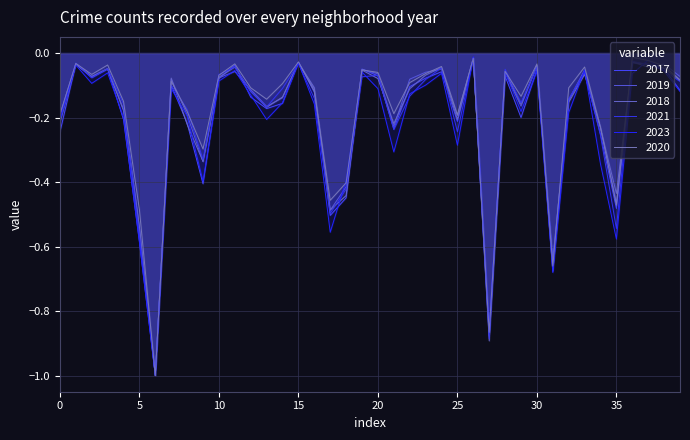

Reading left to right, transcribe all the data shown in this chart.

2017: -0.2	-0.0	-0.1	-0.0	-0.2	-0.6	-1.0	-0.1	-0.2	-0.4	-0.1	-0.0	-0.1	-0.2	-0.2	-0.0	-0.1	-0.5	-0.4	-0.0	-0.1	-0.2	-0.1	-0.1	-0.1	-0.2	-0.0	-0.9	-0.1	-0.2	-0.1	-0.6	-0.1	-0.1	-0.3	-0.5	-0.0	-0.0	-0.0	-0.1
2019: -0.2	-0.0	-0.1	-0.0	-0.2	-0.5	-1.0	-0.1	-0.2	-0.3	-0.1	-0.1	-0.1	-0.2	-0.1	-0.0	-0.1	-0.5	-0.4	-0.1	-0.1	-0.2	-0.1	-0.1	-0.0	-0.2	-0.0	-0.9	-0.1	-0.2	-0.0	-0.6	-0.1	-0.1	-0.2	-0.5	-0.0	-0.0	-0.0	-0.1
2018: -0.2	-0.0	-0.1	-0.0	-0.2	-0.5	-1.0	-0.1	-0.2	-0.3	-0.1	-0.0	-0.1	-0.2	-0.1	-0.0	-0.1	-0.5	-0.4	-0.1	-0.1	-0.2	-0.1	-0.1	-0.0	-0.2	-0.0	-0.9	-0.1	-0.2	-0.0	-0.7	-0.2	-0.1	-0.2	-0.4	-0.0	-0.0	-0.0	-0.1
2021: -0.2	-0.0	-0.1	-0.0	-0.2	-0.6	-1.0	-0.1	-0.2	-0.3	-0.1	-0.0	-0.1	-0.2	-0.1	-0.0	-0.1	-0.5	-0.4	-0.1	-0.1	-0.2	-0.1	-0.1	-0.0	-0.2	-0.0	-0.9	-0.1	-0.2	-0.0	-0.7	-0.1	-0.1	-0.3	-0.5	-0.0	-0.0	-0.1	-0.1
2023: -0.2	-0.0	-0.1	-0.1	-0.2	-0.6	-1.0	-0.1	-0.2	-0.4	-0.1	-0.1	-0.1	-0.2	-0.2	-0.0	-0.2	-0.6	-0.4	-0.1	-0.1	-0.3	-0.1	-0.1	-0.1	-0.3	-0.0	-0.8	-0.1	-0.2	-0.1	-0.7	-0.2	-0.1	-0.3	-0.6	-0.1	-0.0	-0.1	-0.1
2020: -0.2	-0.0	-0.1	-0.0	-0.2	-0.5	-1.0	-0.1	-0.2	-0.3	-0.1	-0.0	-0.1	-0.1	-0.1	-0.0	-0.1	-0.5	-0.4	-0.1	-0.1	-0.2	-0.1	-0.1	-0.0	-0.2	-0.0	-0.9	-0.1	-0.1	-0.0	-0.7	-0.1	-0.0	-0.2	-0.5	-0.0	-0.0	-0.0	-0.1